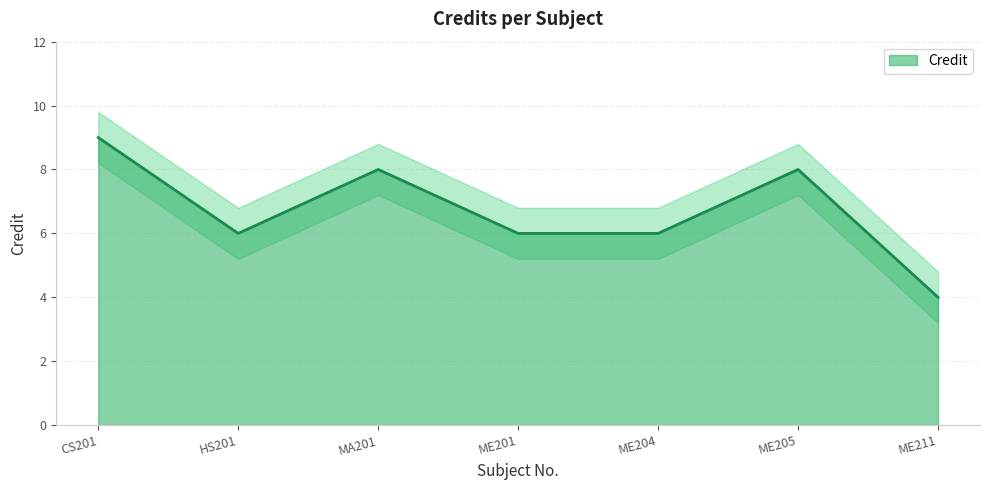

At which category does the chart reach its minimum across all series?

ME211